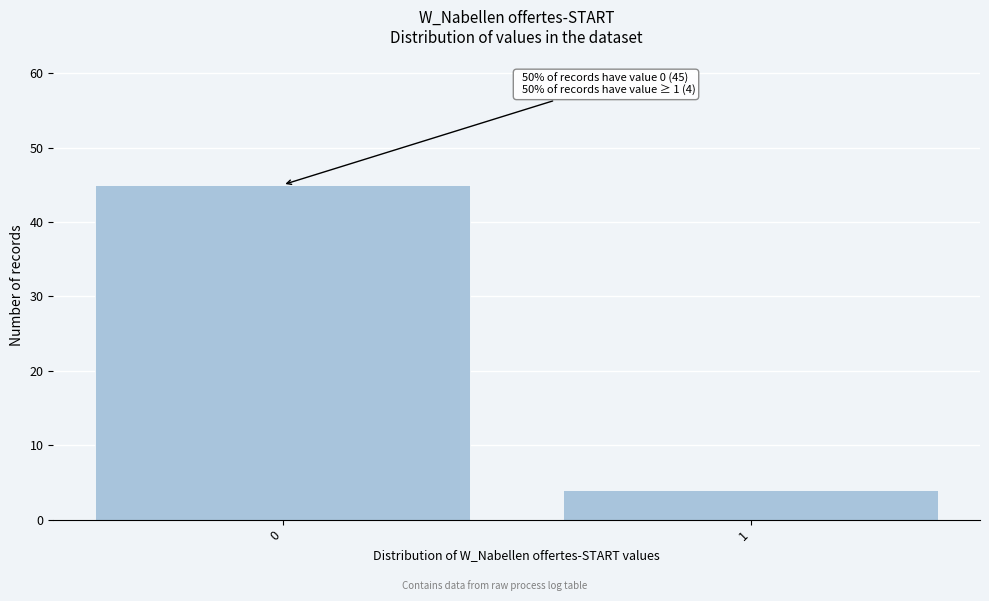

Reading left to right, transcribe all the data shown in this chart.

0=45	1=4